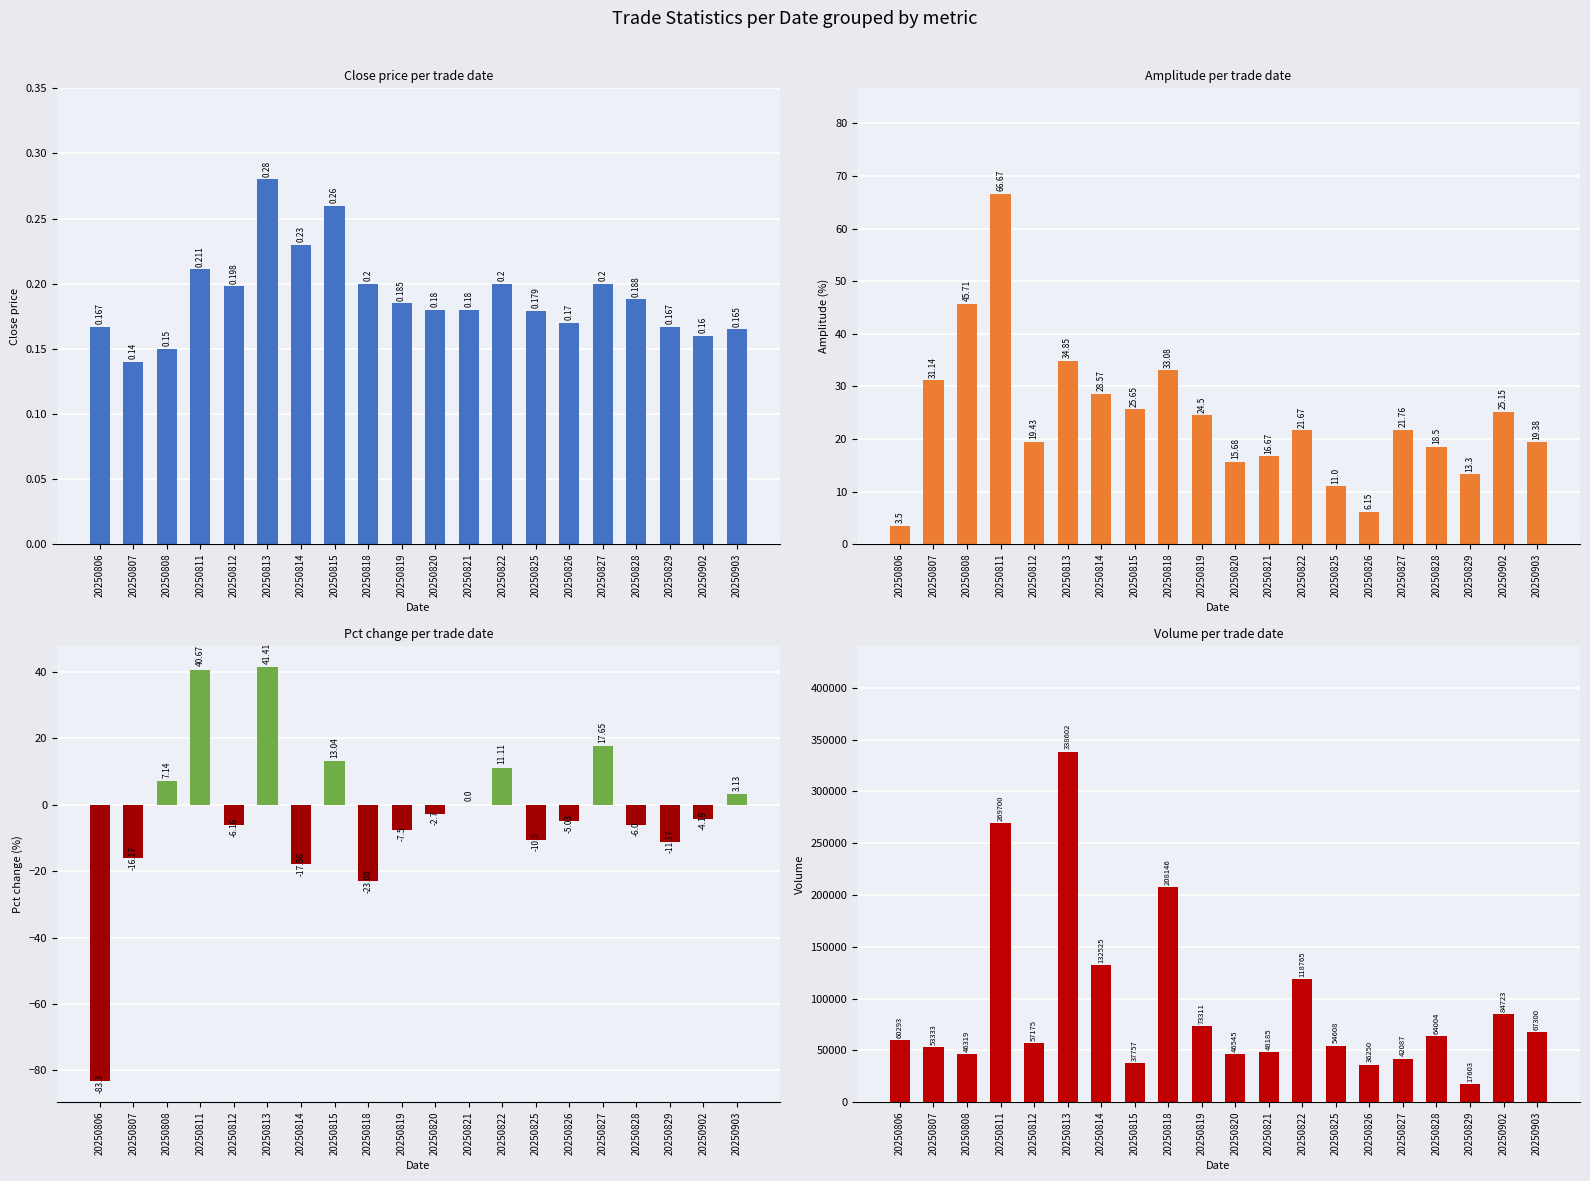

What are all the series names shown in the legend?

close, amplitude, pct_change, volume